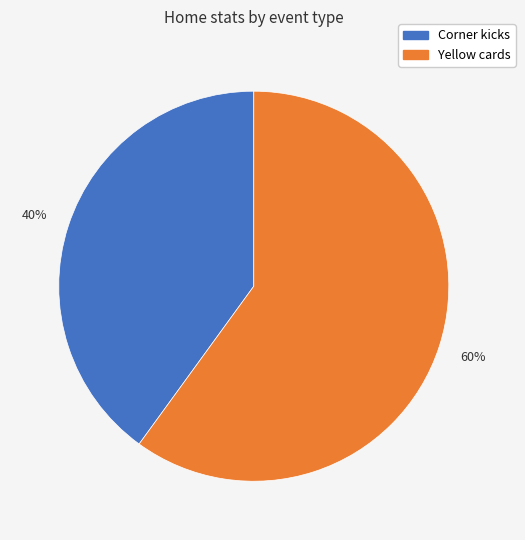

Is there any slice that represents more than half of the pie?

Yes